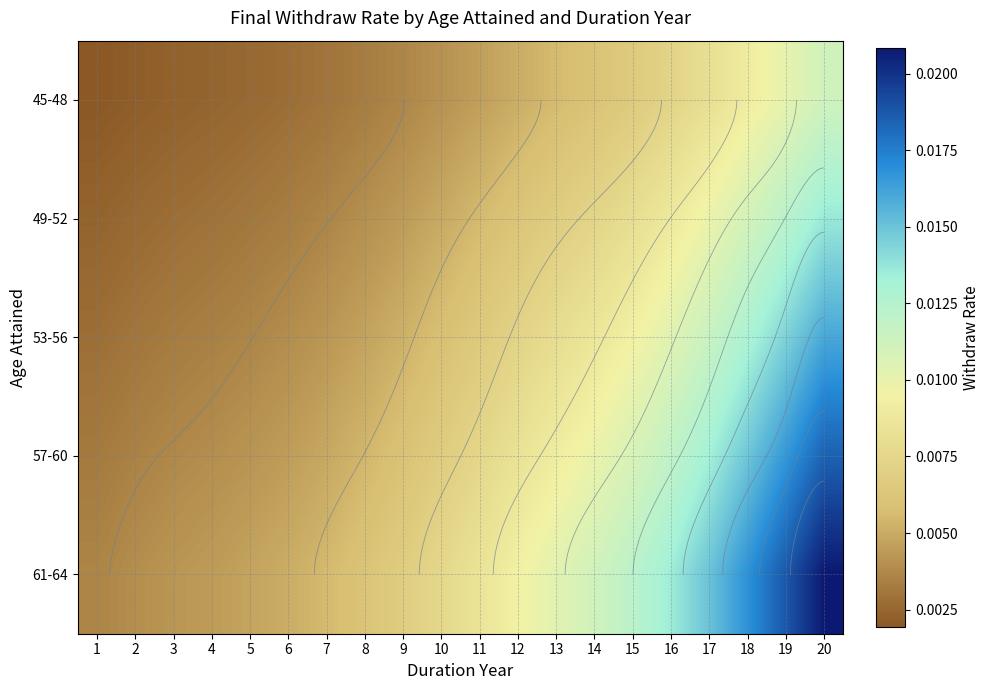

Is it true that 57-60 equals 0.0 at 4?

True